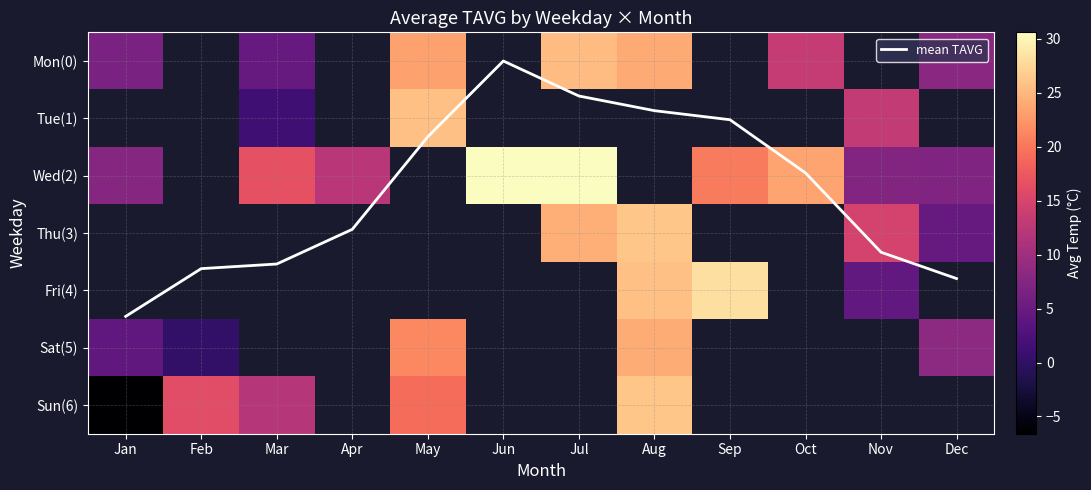

Is the value of Sat(5) at Nov greater than the value of Wed(2) at Sep?

No